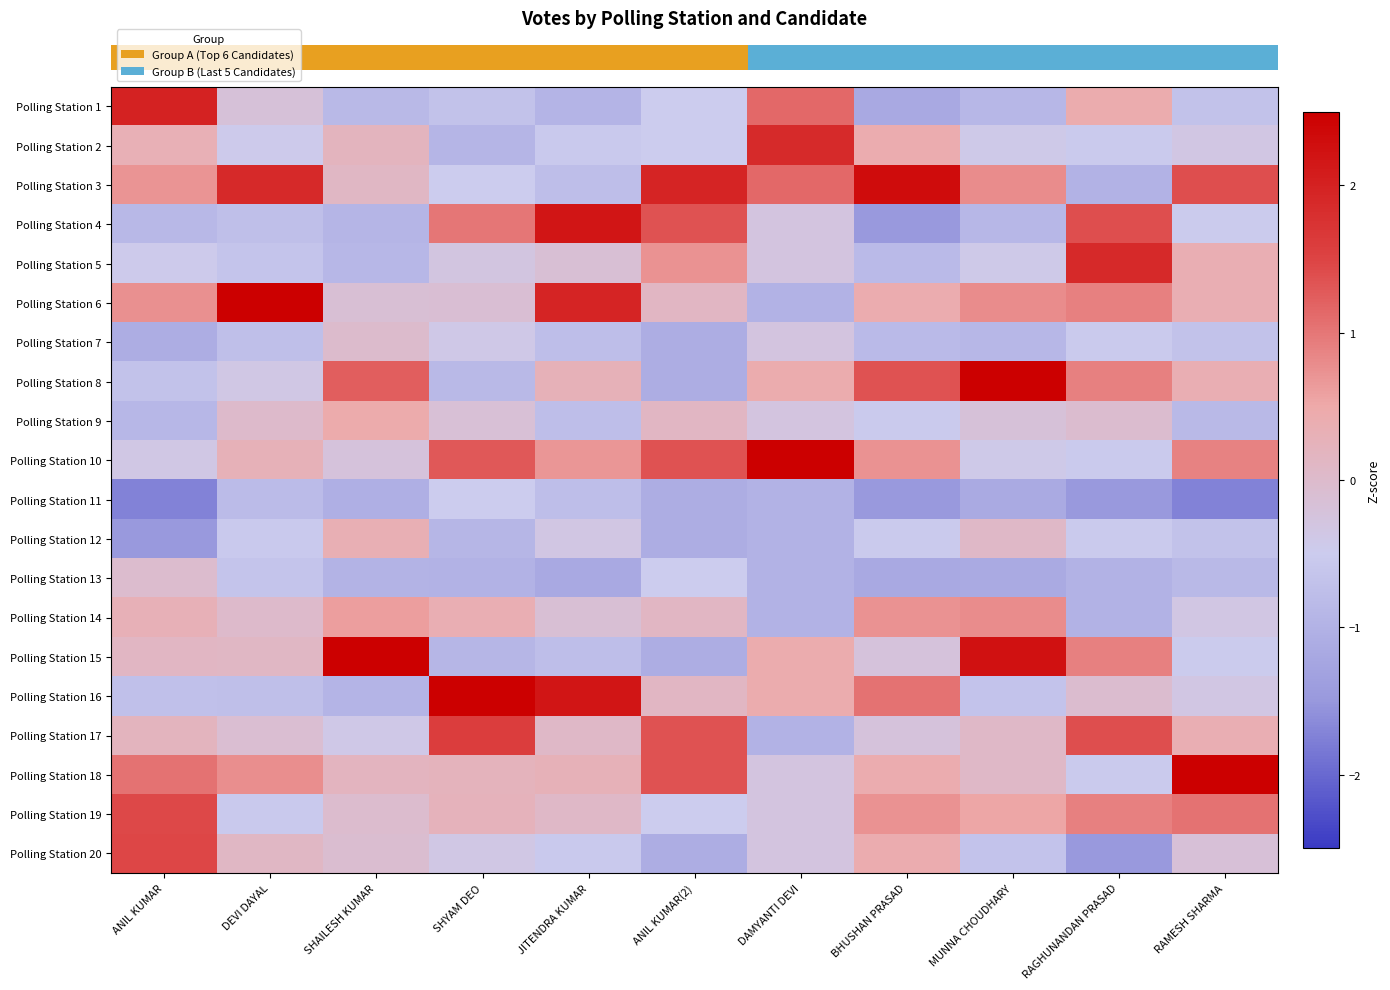

Reading left to right, what are all the values shown in this chart?

row_0: ANIL KUMAR=2.0	DEVI DAYAL=-0.2	SHAILESH KUMAR=-0.9	SHYAM DEO=-0.7	JITENDRA KUMAR=-1.0	ANIL KUMAR(2)=-0.5	DAMYANTI DEVI=1.1	BHUSHAN PRASAD=-1.2	MUNNA CHOUDHARY=-0.9	RAGHUNANDAN PRASAD=0.4	RAMESH SHARMA=-0.7
row_1: ANIL KUMAR=0.3	DEVI DAYAL=-0.5	SHAILESH KUMAR=0.2	SHYAM DEO=-0.9	JITENDRA KUMAR=-0.6	ANIL KUMAR(2)=-0.5	DAMYANTI DEVI=1.9	BHUSHAN PRASAD=0.4	MUNNA CHOUDHARY=-0.4	RAGHUNANDAN PRASAD=-0.5	RAMESH SHARMA=-0.3
row_2: ANIL KUMAR=0.7	DEVI DAYAL=1.9	SHAILESH KUMAR=0.1	SHYAM DEO=-0.5	JITENDRA KUMAR=-0.8	ANIL KUMAR(2)=2.0	DAMYANTI DEVI=1.1	BHUSHAN PRASAD=2.3	MUNNA CHOUDHARY=0.8	RAGHUNANDAN PRASAD=-1.0	RAMESH SHARMA=1.4
row_3: ANIL KUMAR=-0.9	DEVI DAYAL=-0.7	SHAILESH KUMAR=-1.0	SHYAM DEO=1.0	JITENDRA KUMAR=2.2	ANIL KUMAR(2)=1.3	DAMYANTI DEVI=-0.3	BHUSHAN PRASAD=-1.5	MUNNA CHOUDHARY=-0.9	RAGHUNANDAN PRASAD=1.4	RAMESH SHARMA=-0.5
row_4: ANIL KUMAR=-0.5	DEVI DAYAL=-0.6	SHAILESH KUMAR=-0.9	SHYAM DEO=-0.3	JITENDRA KUMAR=-0.1	ANIL KUMAR(2)=0.7	DAMYANTI DEVI=-0.3	BHUSHAN PRASAD=-0.9	MUNNA CHOUDHARY=-0.4	RAGHUNANDAN PRASAD=1.9	RAMESH SHARMA=0.4
row_5: ANIL KUMAR=0.8	DEVI DAYAL=3.4	SHAILESH KUMAR=-0.1	SHYAM DEO=-0.1	JITENDRA KUMAR=2.0	ANIL KUMAR(2)=0.1	DAMYANTI DEVI=-1.0	BHUSHAN PRASAD=0.4	MUNNA CHOUDHARY=0.8	RAGHUNANDAN PRASAD=0.9	RAMESH SHARMA=0.4
row_6: ANIL KUMAR=-1.1	DEVI DAYAL=-0.7	SHAILESH KUMAR=-0.0	SHYAM DEO=-0.4	JITENDRA KUMAR=-0.8	ANIL KUMAR(2)=-1.1	DAMYANTI DEVI=-0.3	BHUSHAN PRASAD=-0.9	MUNNA CHOUDHARY=-0.9	RAGHUNANDAN PRASAD=-0.5	RAMESH SHARMA=-0.7
row_7: ANIL KUMAR=-0.7	DEVI DAYAL=-0.4	SHAILESH KUMAR=1.2	SHYAM DEO=-0.9	JITENDRA KUMAR=0.3	ANIL KUMAR(2)=-1.1	DAMYANTI DEVI=0.4	BHUSHAN PRASAD=1.4	MUNNA CHOUDHARY=2.5	RAGHUNANDAN PRASAD=0.9	RAMESH SHARMA=0.4
row_8: ANIL KUMAR=-0.9	DEVI DAYAL=0.0	SHAILESH KUMAR=0.5	SHYAM DEO=-0.2	JITENDRA KUMAR=-0.8	ANIL KUMAR(2)=0.1	DAMYANTI DEVI=-0.3	BHUSHAN PRASAD=-0.5	MUNNA CHOUDHARY=-0.2	RAGHUNANDAN PRASAD=-0.0	RAMESH SHARMA=-0.9
row_9: ANIL KUMAR=-0.4	DEVI DAYAL=0.3	SHAILESH KUMAR=-0.2	SHYAM DEO=1.3	JITENDRA KUMAR=0.7	ANIL KUMAR(2)=1.3	DAMYANTI DEVI=2.6	BHUSHAN PRASAD=0.7	MUNNA CHOUDHARY=-0.4	RAGHUNANDAN PRASAD=-0.5	RAMESH SHARMA=0.9
row_10: ANIL KUMAR=-1.7	DEVI DAYAL=-0.8	SHAILESH KUMAR=-1.1	SHYAM DEO=-0.5	JITENDRA KUMAR=-0.8	ANIL KUMAR(2)=-1.1	DAMYANTI DEVI=-1.0	BHUSHAN PRASAD=-1.5	MUNNA CHOUDHARY=-1.2	RAGHUNANDAN PRASAD=-1.5	RAMESH SHARMA=-1.7
row_11: ANIL KUMAR=-1.5	DEVI DAYAL=-0.6	SHAILESH KUMAR=0.3	SHYAM DEO=-0.9	JITENDRA KUMAR=-0.3	ANIL KUMAR(2)=-1.1	DAMYANTI DEVI=-1.0	BHUSHAN PRASAD=-0.5	MUNNA CHOUDHARY=0.1	RAGHUNANDAN PRASAD=-0.5	RAMESH SHARMA=-0.7
row_12: ANIL KUMAR=-0.0	DEVI DAYAL=-0.6	SHAILESH KUMAR=-1.0	SHYAM DEO=-1.0	JITENDRA KUMAR=-1.2	ANIL KUMAR(2)=-0.5	DAMYANTI DEVI=-1.0	BHUSHAN PRASAD=-1.2	MUNNA CHOUDHARY=-1.2	RAGHUNANDAN PRASAD=-1.0	RAMESH SHARMA=-0.9
row_13: ANIL KUMAR=0.3	DEVI DAYAL=0.0	SHAILESH KUMAR=0.6	SHYAM DEO=0.4	JITENDRA KUMAR=-0.1	ANIL KUMAR(2)=0.1	DAMYANTI DEVI=-1.0	BHUSHAN PRASAD=0.7	MUNNA CHOUDHARY=0.8	RAGHUNANDAN PRASAD=-1.0	RAMESH SHARMA=-0.3
row_14: ANIL KUMAR=0.1	DEVI DAYAL=0.1	SHAILESH KUMAR=3.5	SHYAM DEO=-0.9	JITENDRA KUMAR=-0.8	ANIL KUMAR(2)=-1.1	DAMYANTI DEVI=0.4	BHUSHAN PRASAD=-0.2	MUNNA CHOUDHARY=2.2	RAGHUNANDAN PRASAD=0.9	RAMESH SHARMA=-0.5
row_15: ANIL KUMAR=-0.7	DEVI DAYAL=-0.7	SHAILESH KUMAR=-1.0	SHYAM DEO=3.0	JITENDRA KUMAR=2.2	ANIL KUMAR(2)=0.1	DAMYANTI DEVI=0.4	BHUSHAN PRASAD=1.0	MUNNA CHOUDHARY=-0.7	RAGHUNANDAN PRASAD=-0.0	RAMESH SHARMA=-0.3
row_16: ANIL KUMAR=0.2	DEVI DAYAL=-0.1	SHAILESH KUMAR=-0.4	SHYAM DEO=1.6	JITENDRA KUMAR=0.1	ANIL KUMAR(2)=1.3	DAMYANTI DEVI=-1.0	BHUSHAN PRASAD=-0.2	MUNNA CHOUDHARY=0.1	RAGHUNANDAN PRASAD=1.4	RAMESH SHARMA=0.4
row_17: ANIL KUMAR=1.0	DEVI DAYAL=0.8	SHAILESH KUMAR=0.2	SHYAM DEO=0.2	JITENDRA KUMAR=0.3	ANIL KUMAR(2)=1.3	DAMYANTI DEVI=-0.3	BHUSHAN PRASAD=0.4	MUNNA CHOUDHARY=0.1	RAGHUNANDAN PRASAD=-0.5	RAMESH SHARMA=3.0
row_18: ANIL KUMAR=1.4	DEVI DAYAL=-0.6	SHAILESH KUMAR=-0.0	SHYAM DEO=0.3	JITENDRA KUMAR=0.1	ANIL KUMAR(2)=-0.5	DAMYANTI DEVI=-0.3	BHUSHAN PRASAD=0.7	MUNNA CHOUDHARY=0.5	RAGHUNANDAN PRASAD=0.9	RAMESH SHARMA=1.1
row_19: ANIL KUMAR=1.5	DEVI DAYAL=0.1	SHAILESH KUMAR=-0.1	SHYAM DEO=-0.4	JITENDRA KUMAR=-0.6	ANIL KUMAR(2)=-1.1	DAMYANTI DEVI=-0.3	BHUSHAN PRASAD=0.4	MUNNA CHOUDHARY=-0.7	RAGHUNANDAN PRASAD=-1.5	RAMESH SHARMA=-0.2